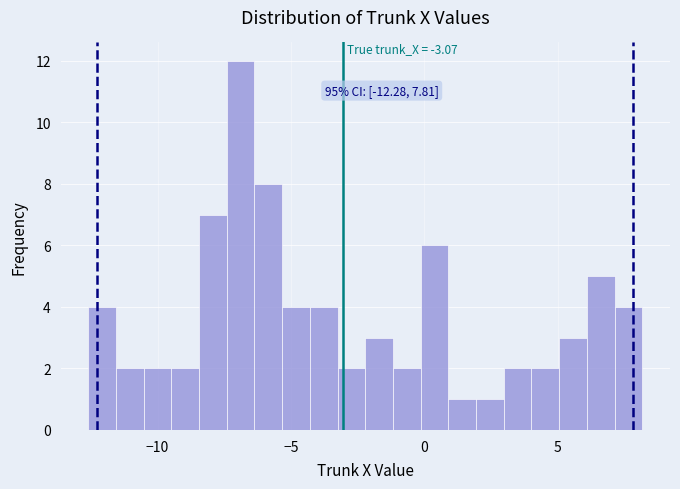

Around what value on the x-axis is the tallest bar? Give the approximate position of its centre, as read against the axis.

-7.0